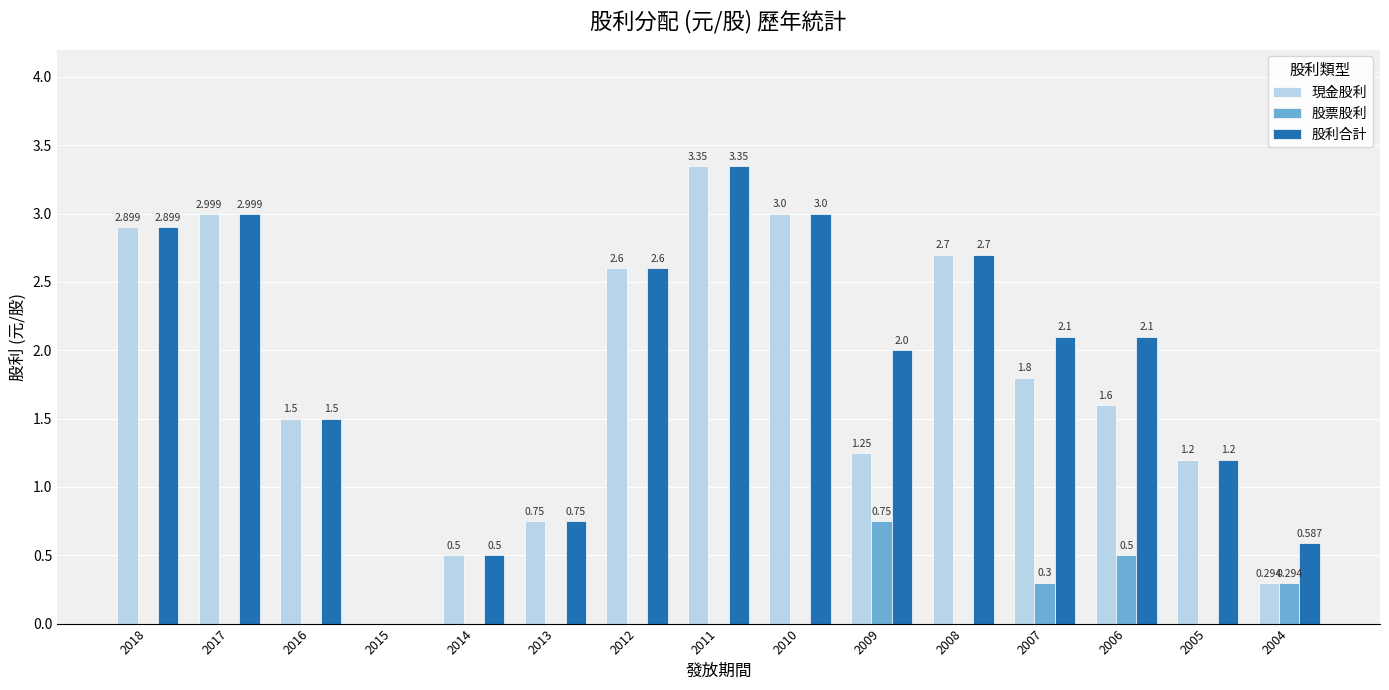

How many positive values does the 股票股利 series have?

4